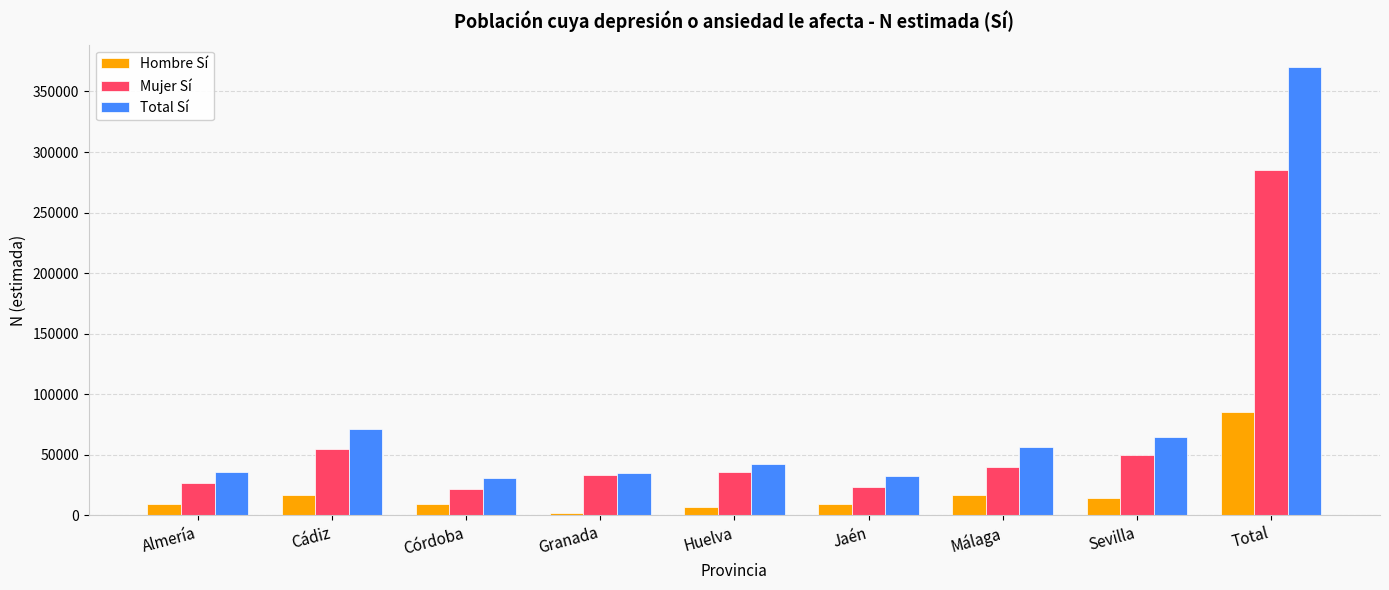

At how many categories does at least one series exceed 89359?

1